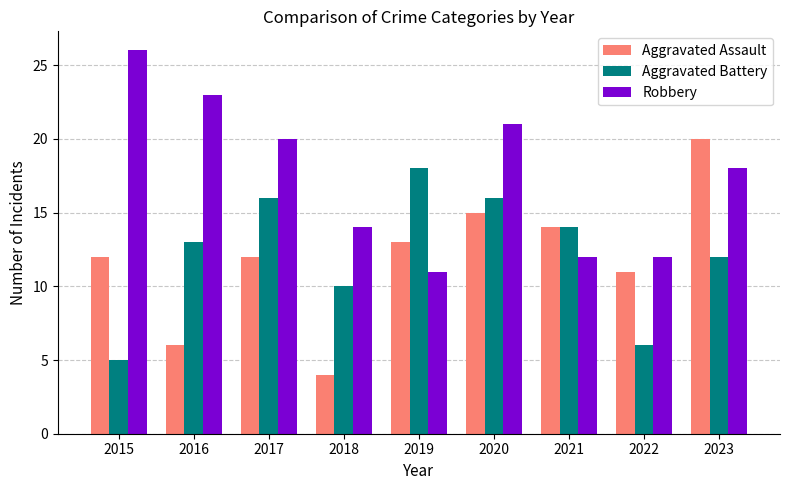

Which series has the largest range (max minus min)?

Aggravated Assault